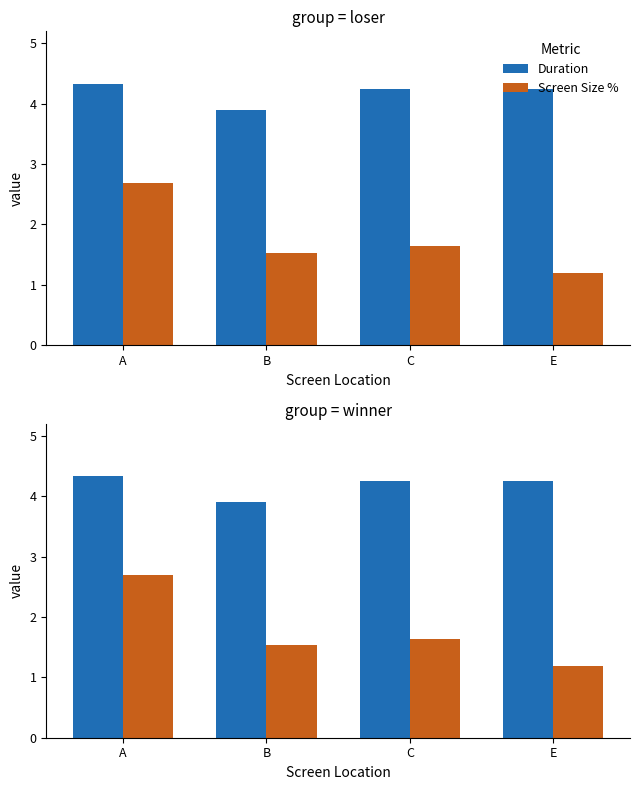

Are the bars horizontal?

No